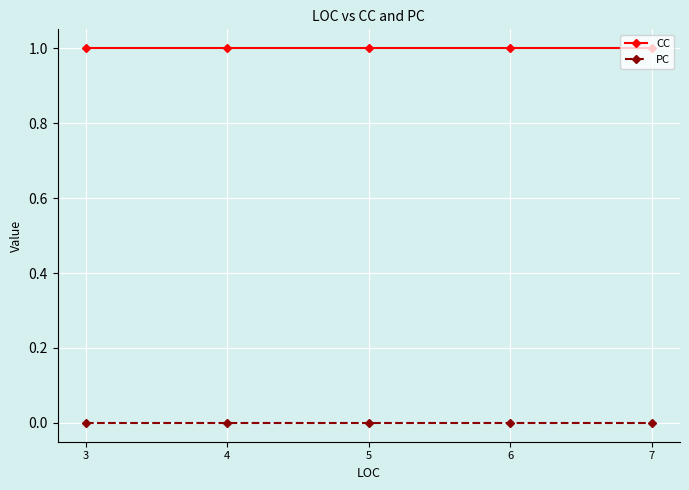

What is the value of the CC point at the 3rd from the left?

1